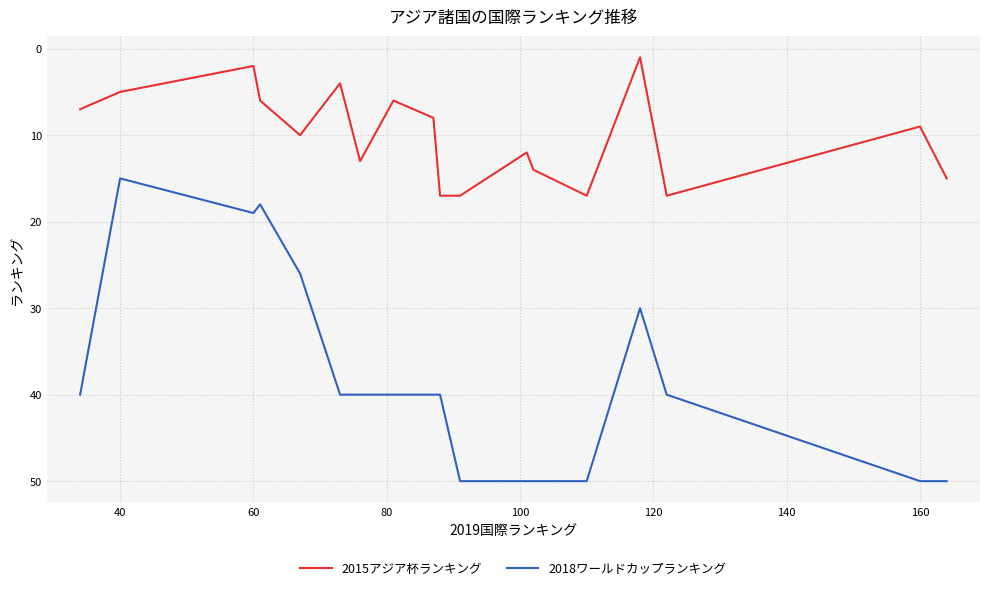

True or false: 2015アジア杯ランキング and 2018ワールドカップランキング cross at least once.

False